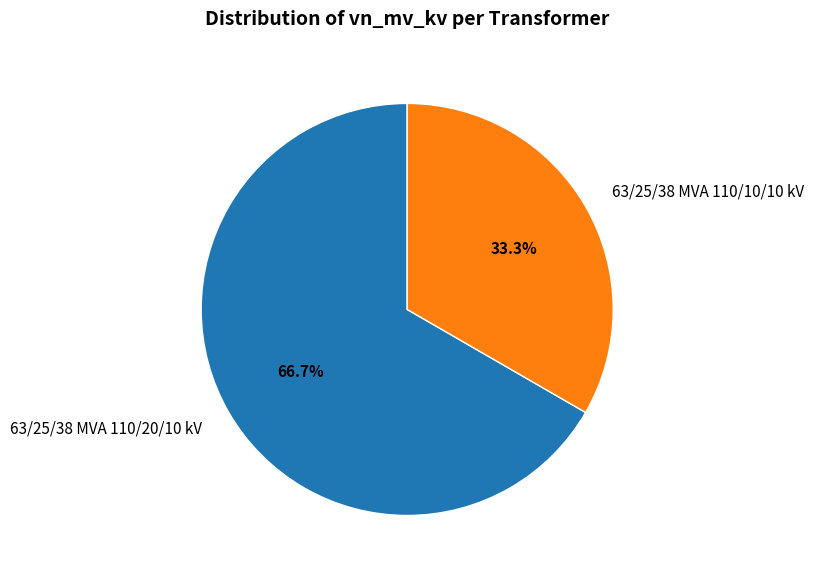

Which category accounts for the majority?

63/25/38 MVA 110/20/10 kV